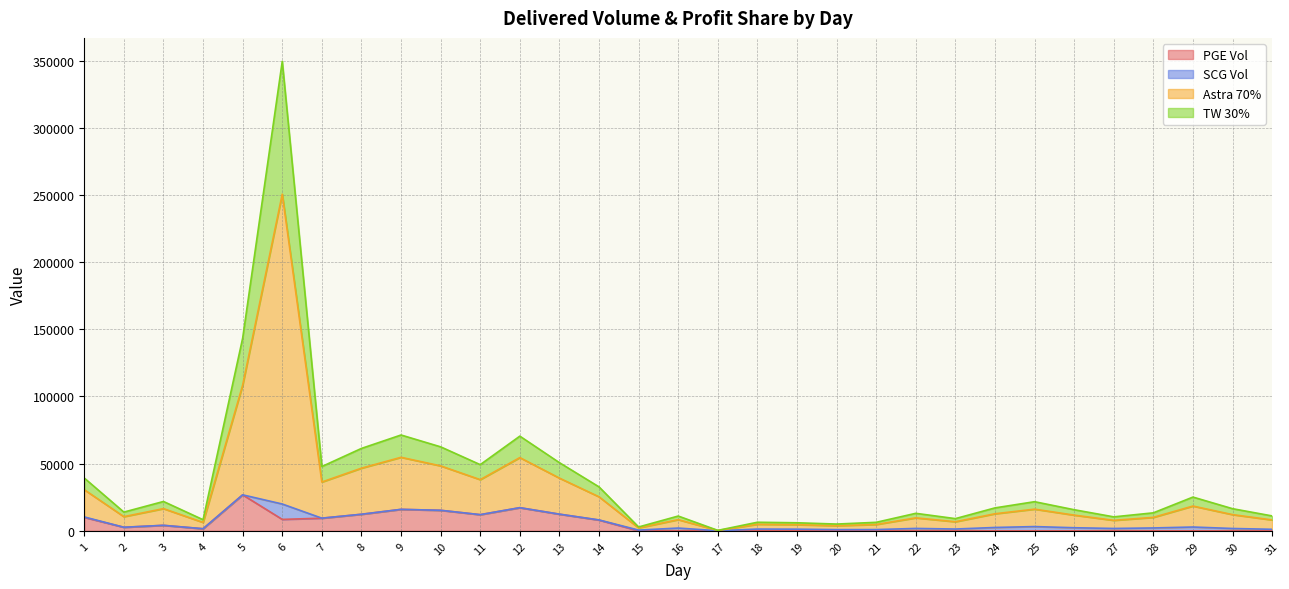

Which series has the largest total across all categories?

Astra 70%